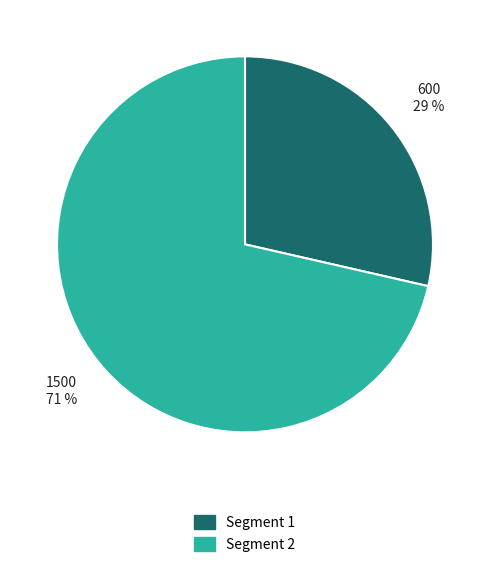

To the nearest percent, what is the average slice percentage?

50%